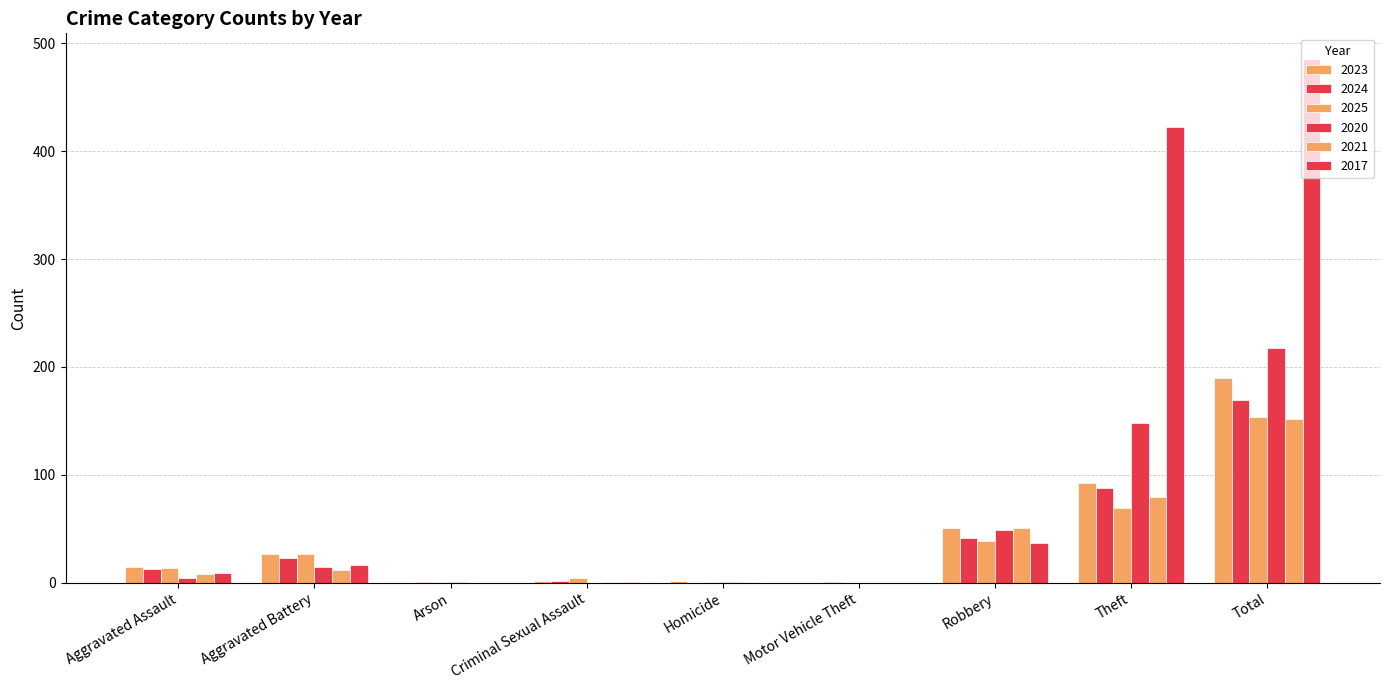

At which label does 2017 first exceed 9?

Aggravated Battery